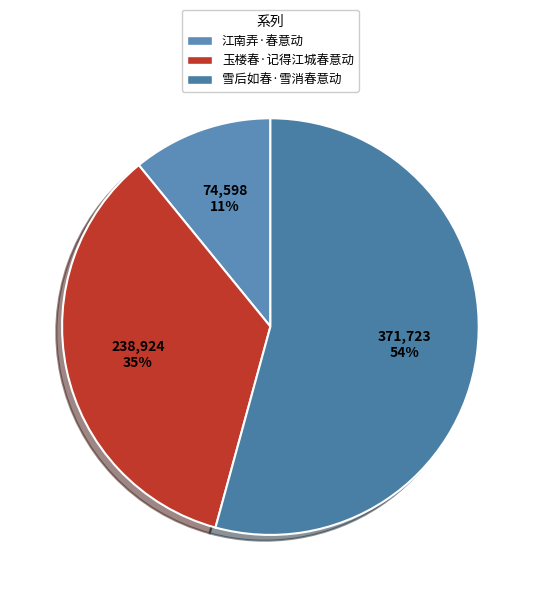

True or false: 江南弄·春意动 accounts for 11% of the total.

True